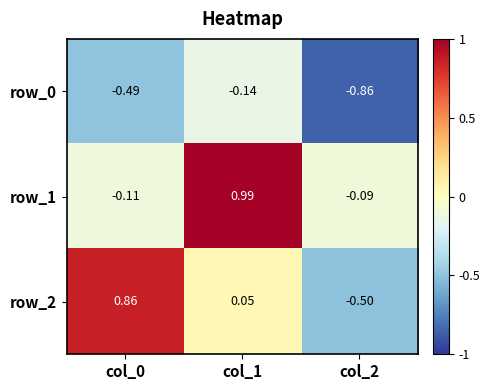

Is the value of row_0 at col_2 greater than the value of row_2 at col_0?

No